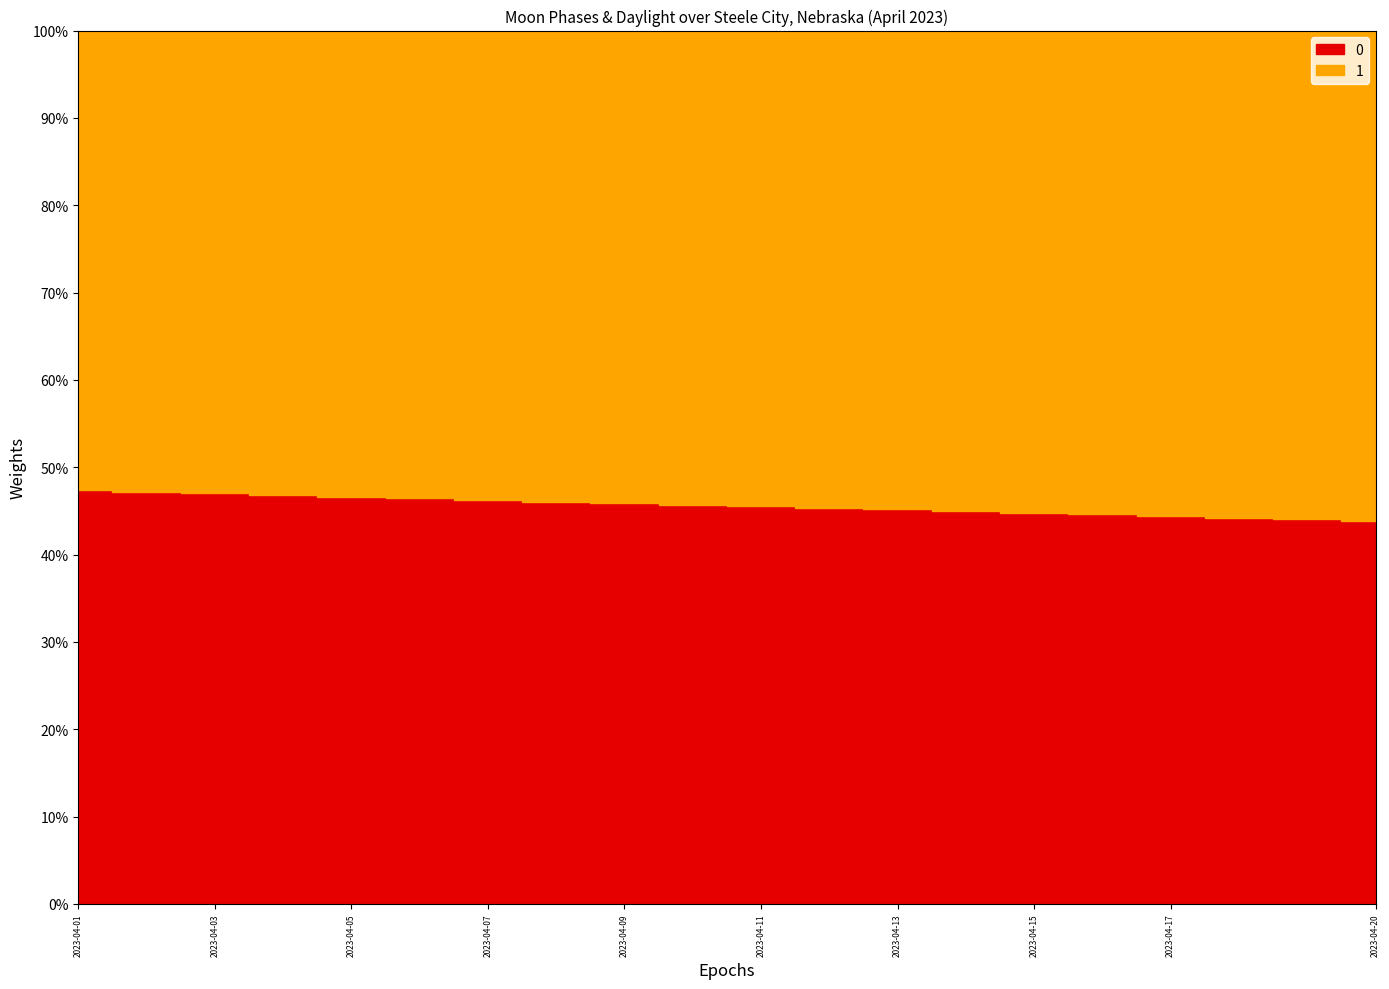

Is it true that 0 equals 0 at 2023-04-09?

True